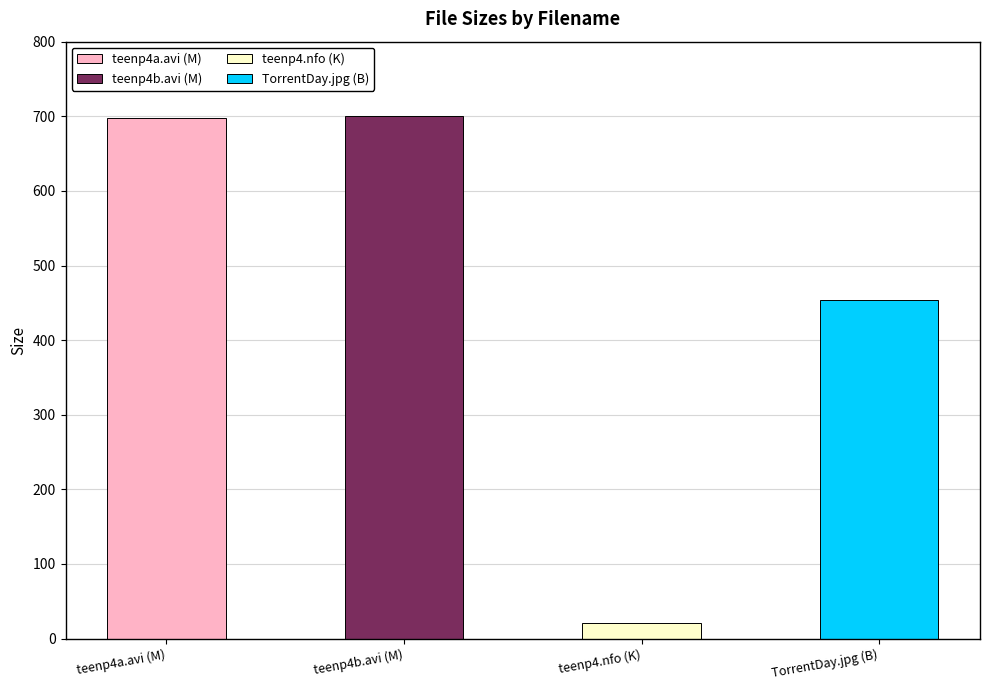

Is it true that the value at divxfactory-teenp4.nfo is 20.8?

True